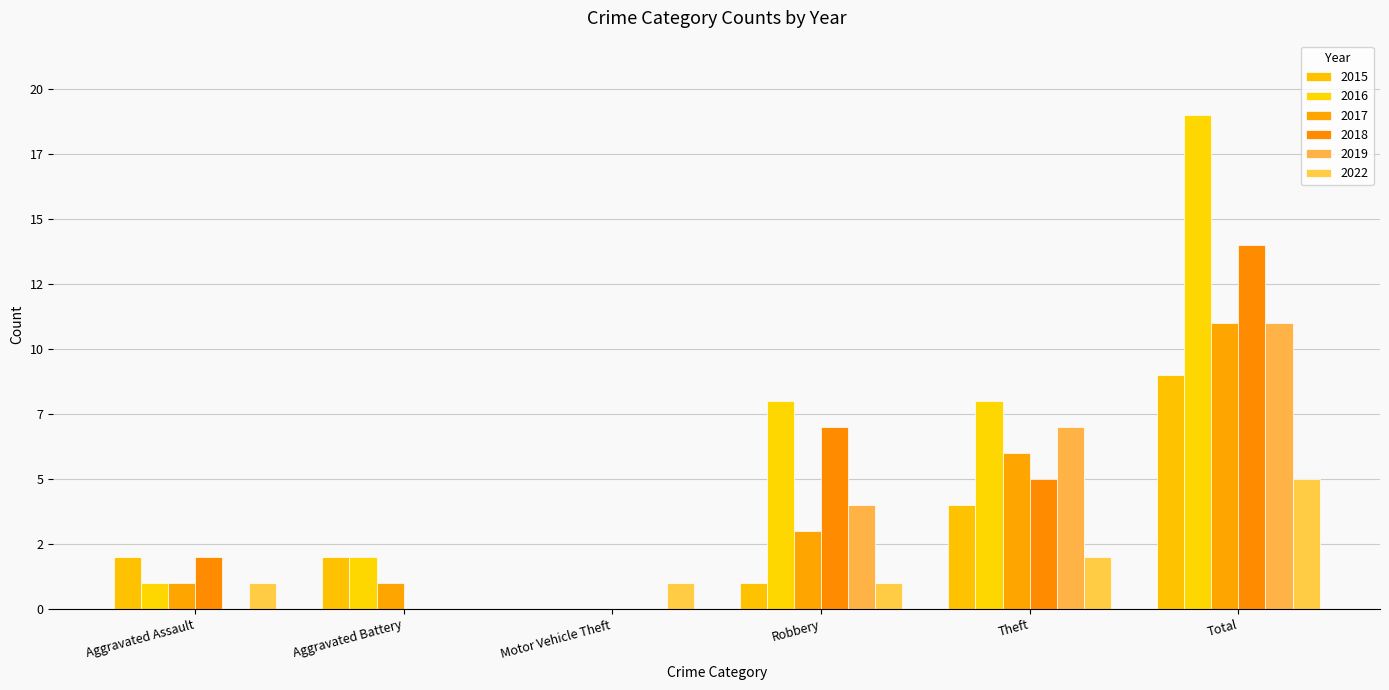

True or false: 2015 has a value of 12 at Total.

False